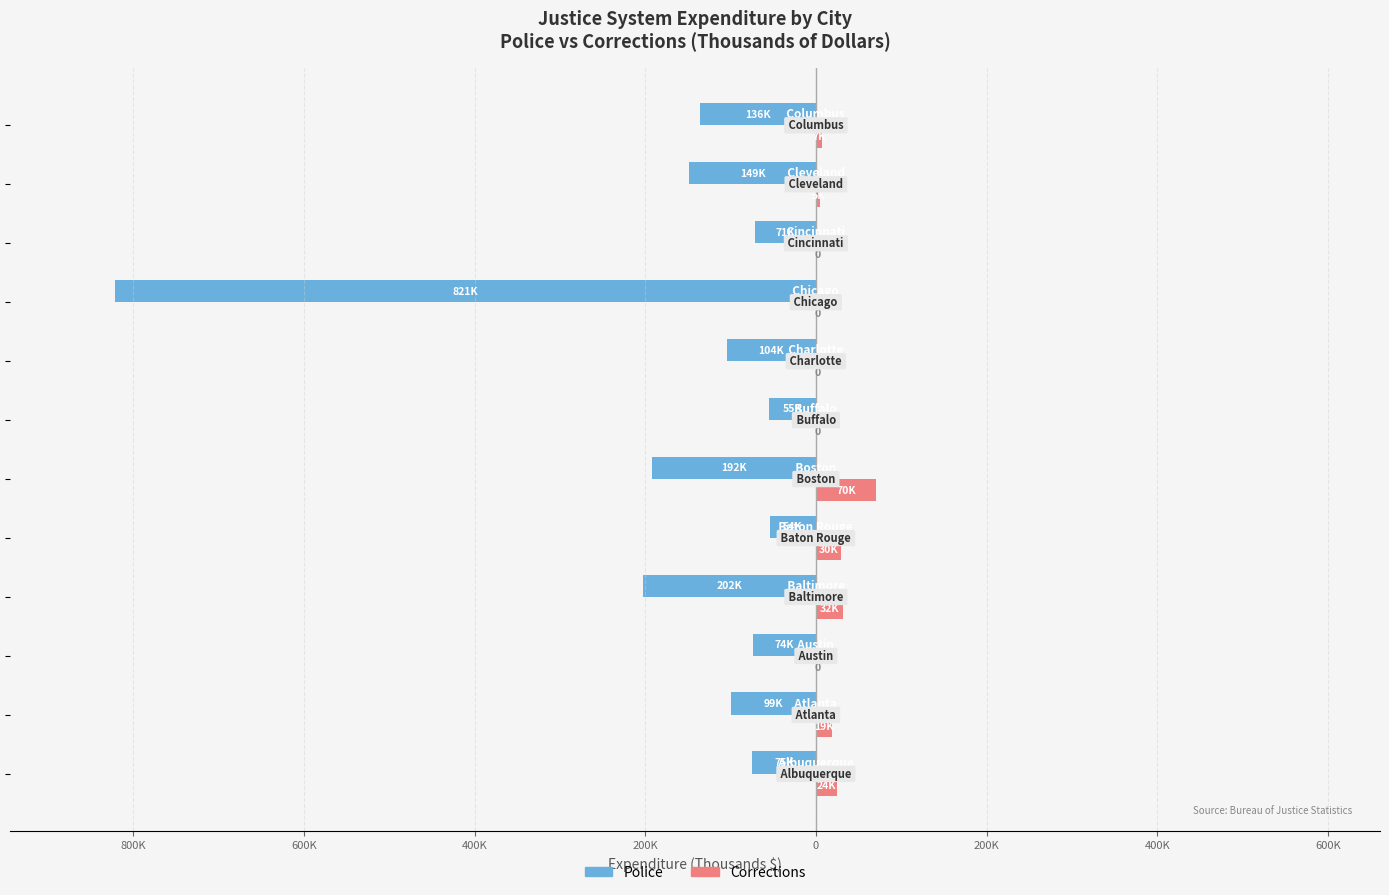

Which series has the largest range (max minus min)?

Police